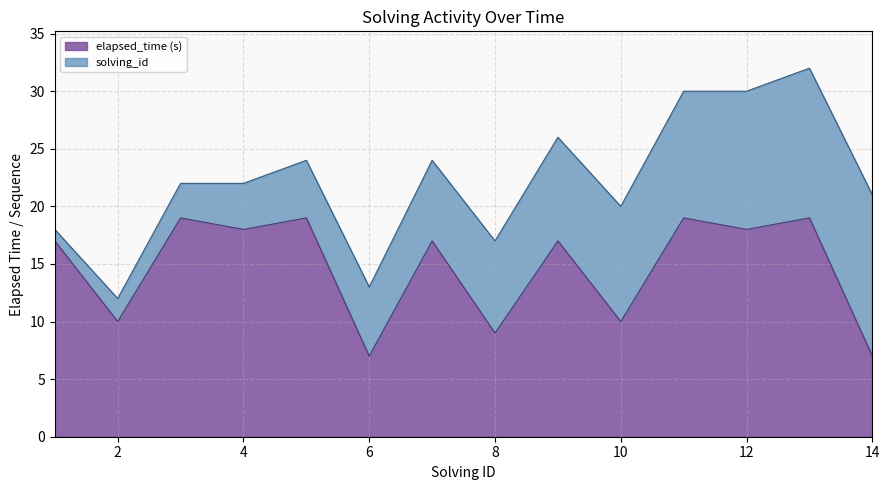

What is the sum of all values?

206